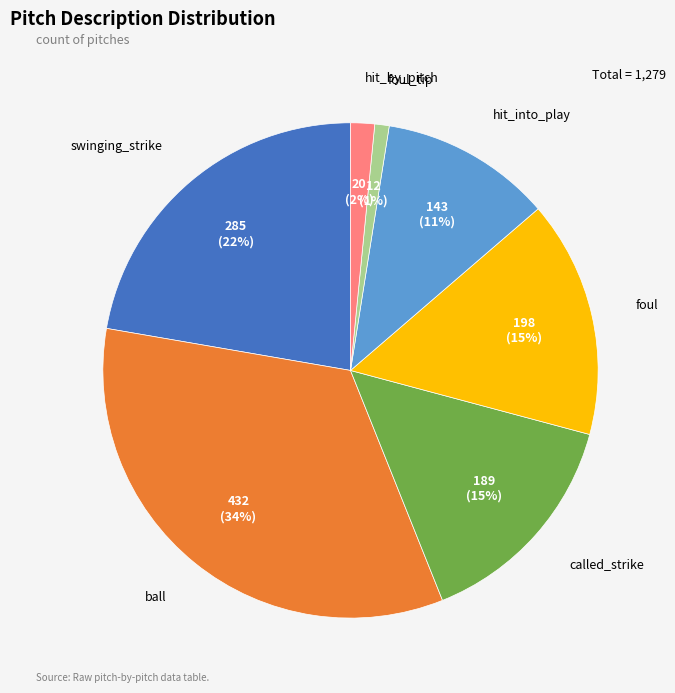

To the nearest percent, what is the difference between the largest and smallest slice percentages?

33%